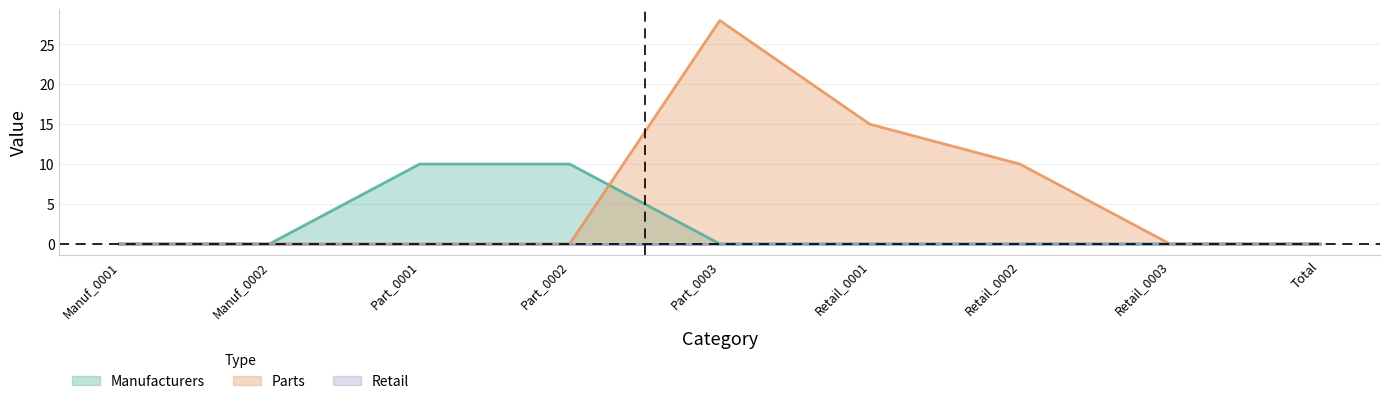

Count the number of categories in the chart.

9